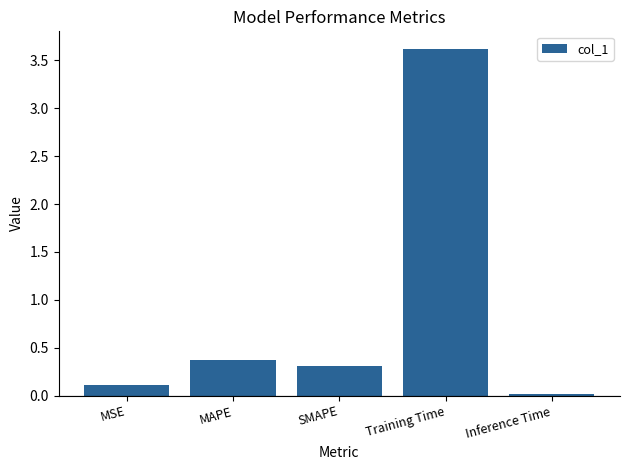

What is the difference between the second highest and second lowest values?

0.3